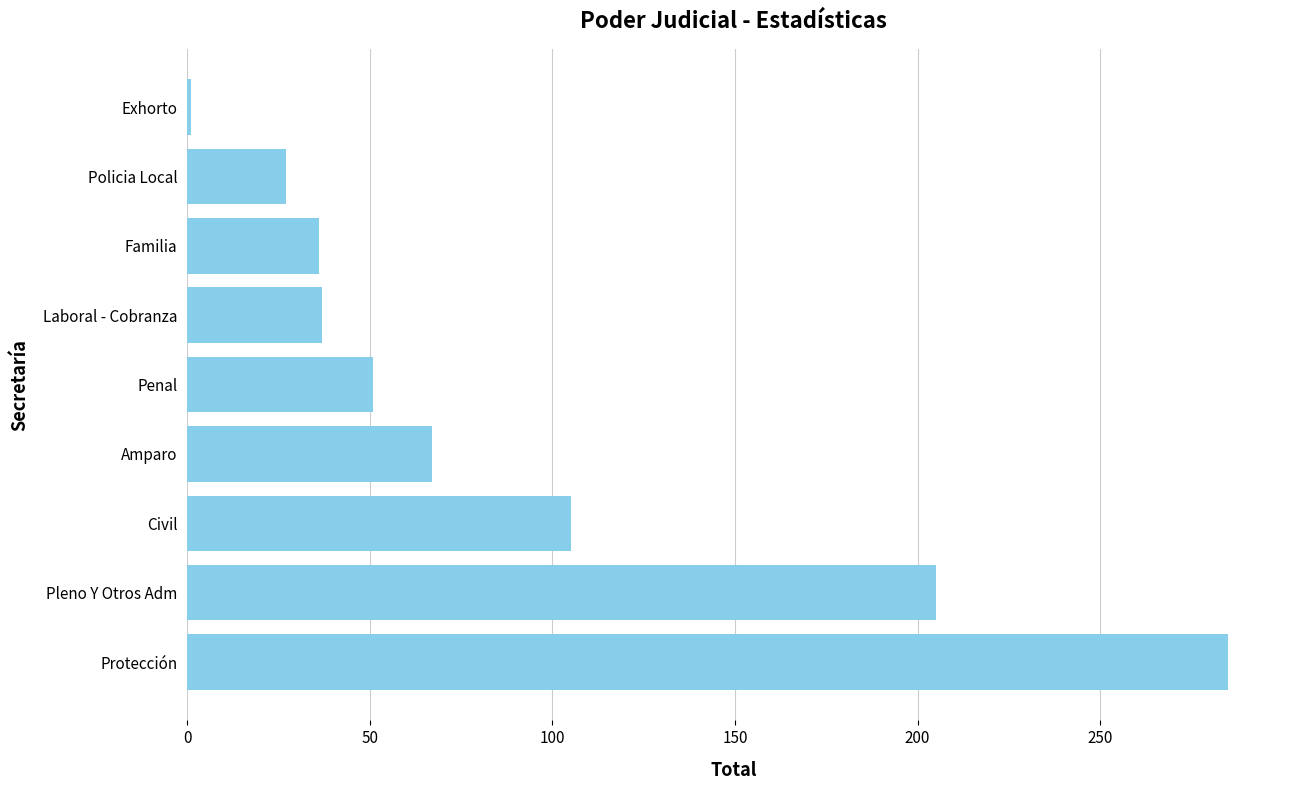

Is it true that the value at Penal is 88?

False